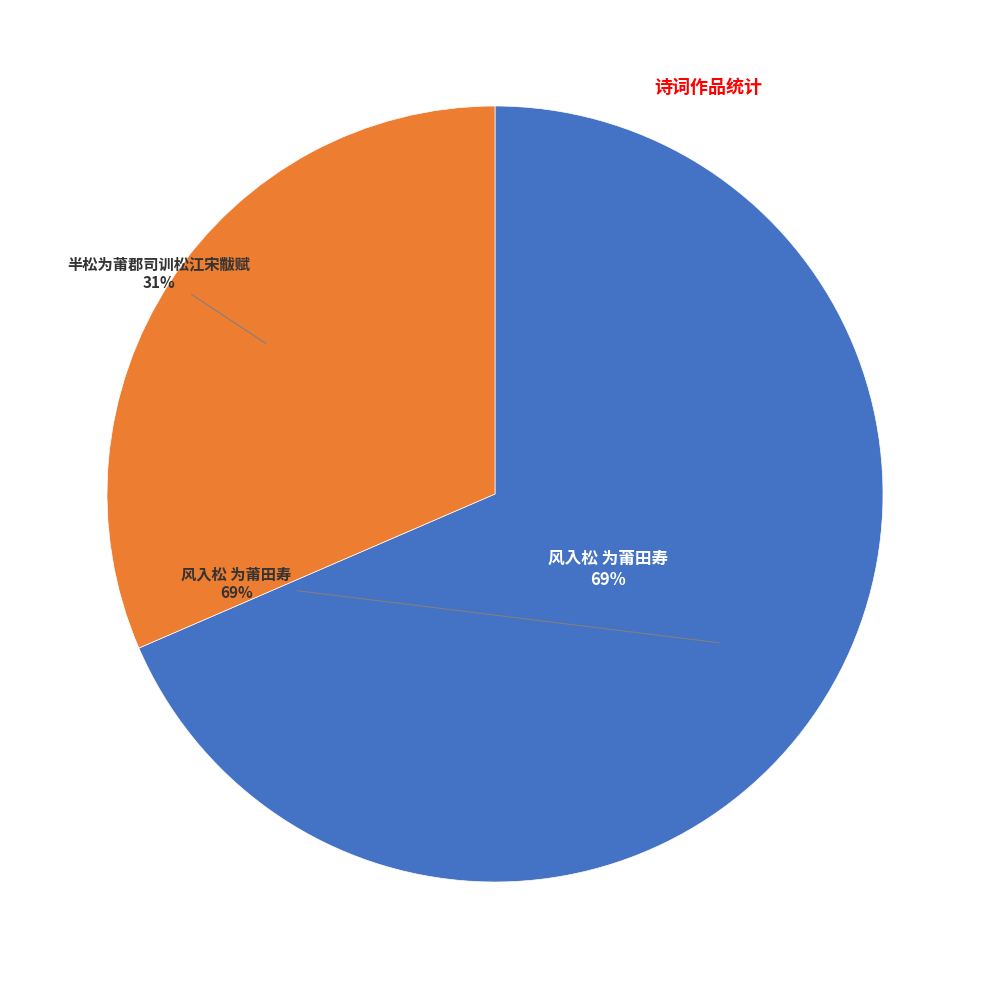

Which slice is the smallest?

半松为莆郡司训松江宋黻赋